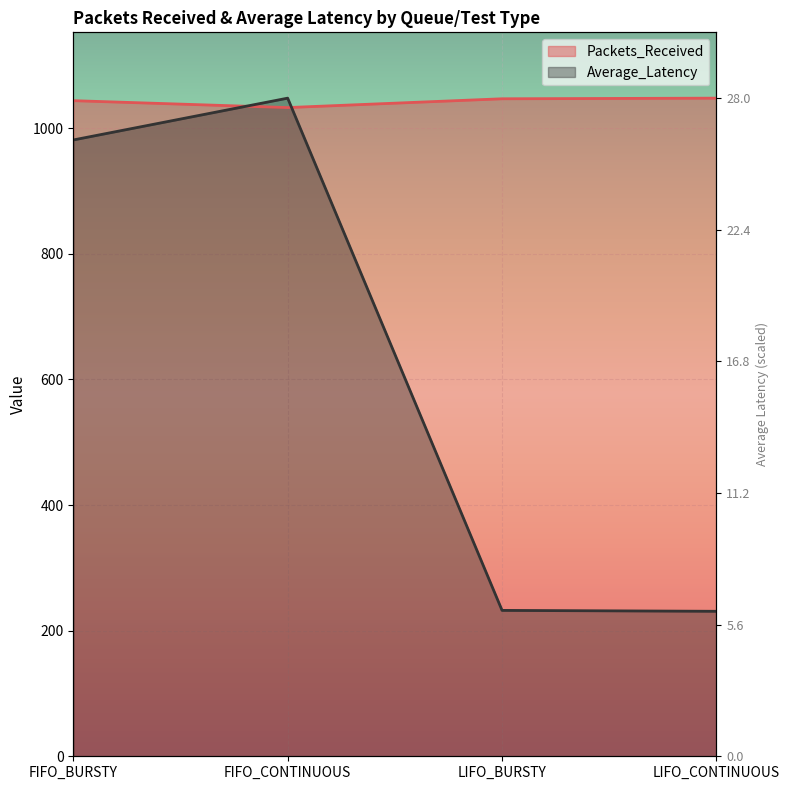

What is the total value across all series at FIFO_BURSTY?

2025.4